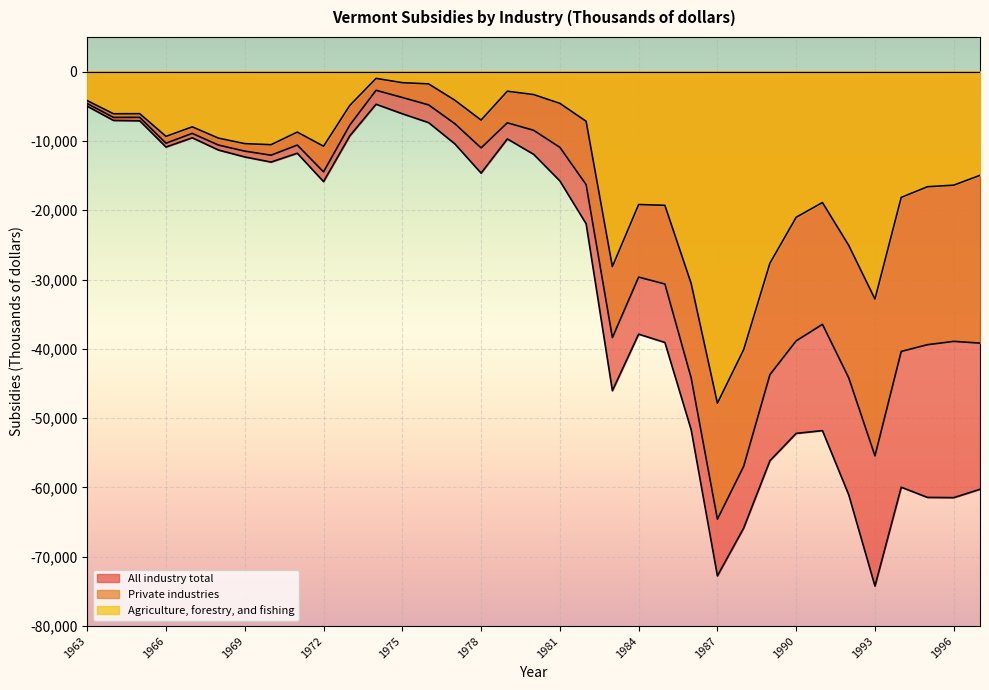

The value of All industry total at 1992 is -61051. True or false?

True